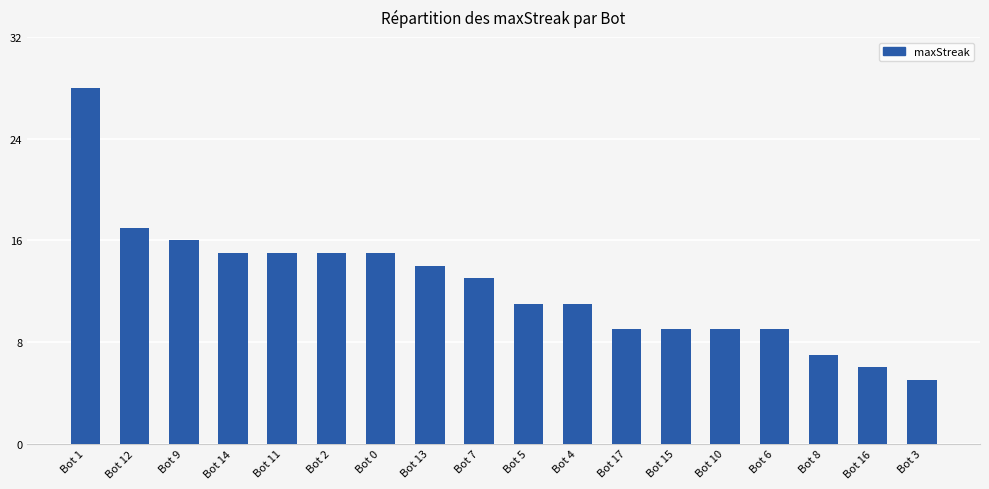

What is the difference between the maximum and minimum values?

23